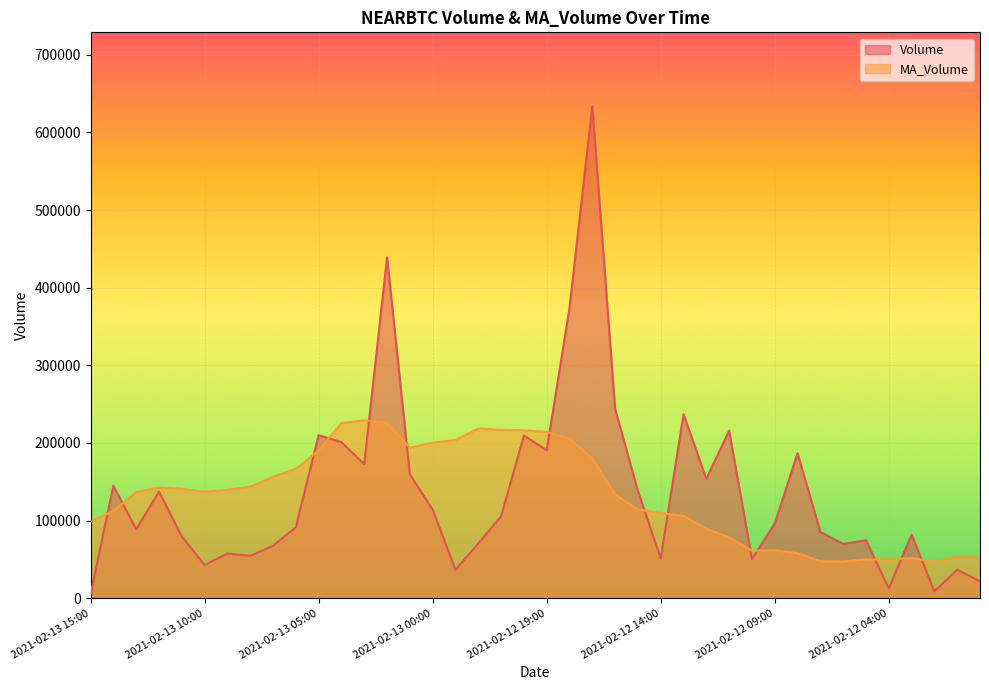

What is the average value of the Volume series?

136361.8